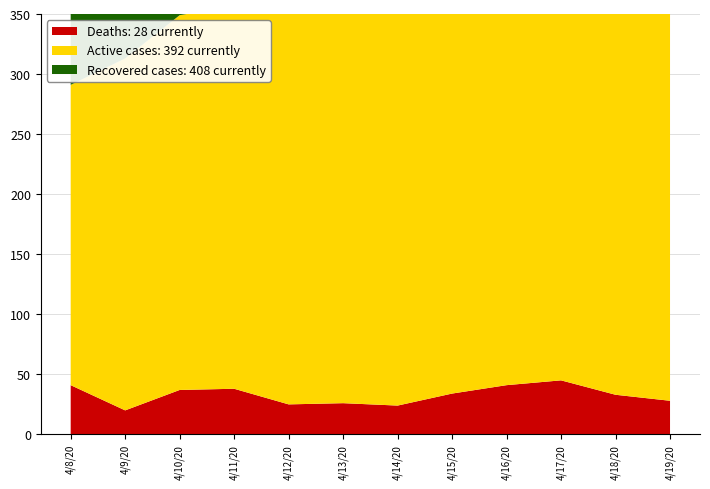

Reading left to right, list all the values displayed in this chart.

Deaths: 41	20	37	38	25	26	24	34	41	45	33	28
Active cases: 250	293	312	319	362	368	374	368	374	395	397	392
Recovered cases: 423	394	401	418	379	383	374	403	415	415	404	408